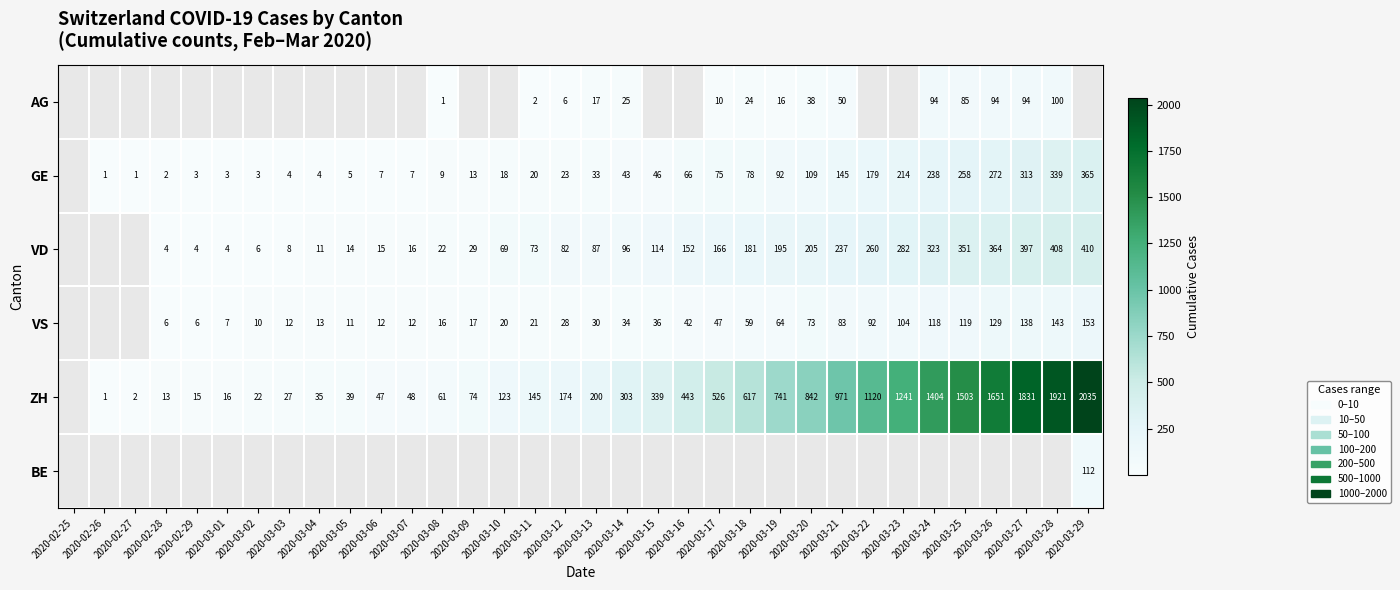

True or false: VS has a value of 196.7 at 2020-03-27.

False